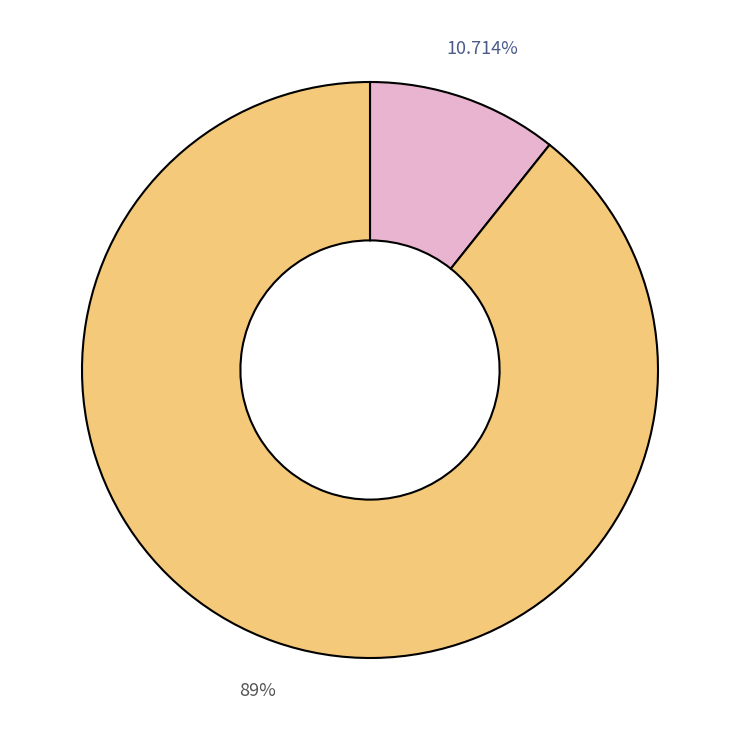

Is there a majority slice in this chart?

Yes